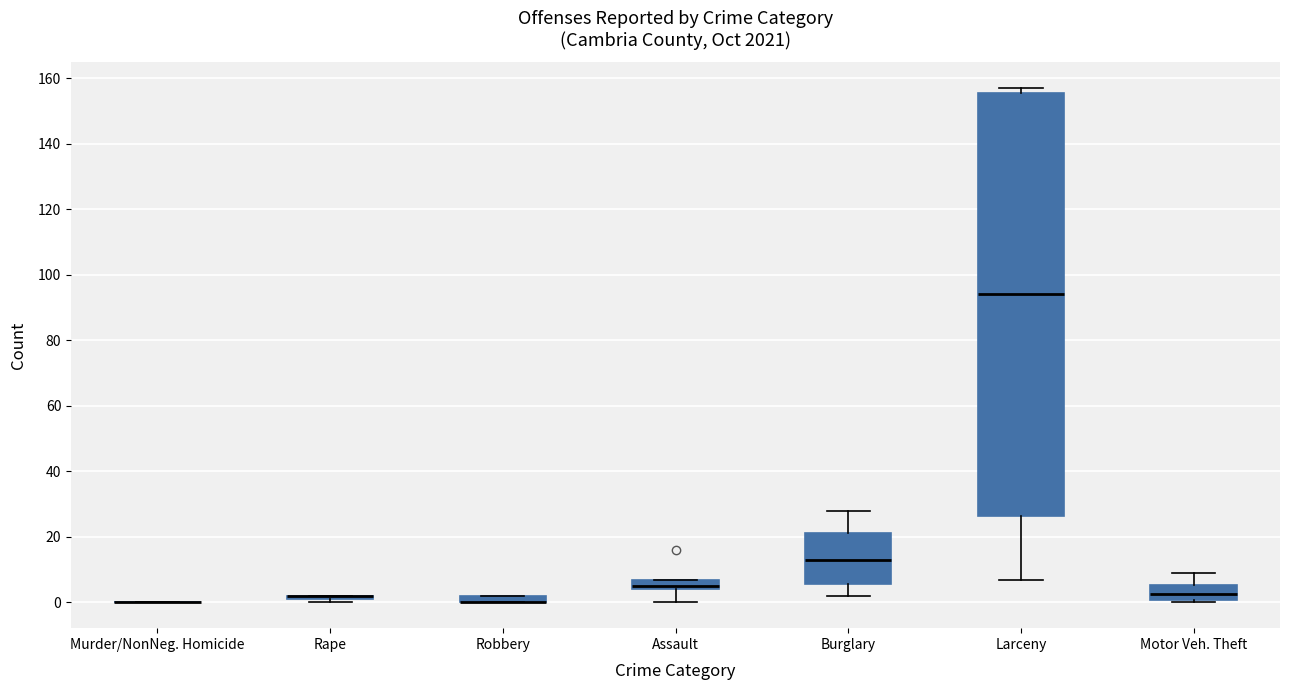

Comparing the boxes themselves (not the whiskers), which one is the tallest?

Larceny